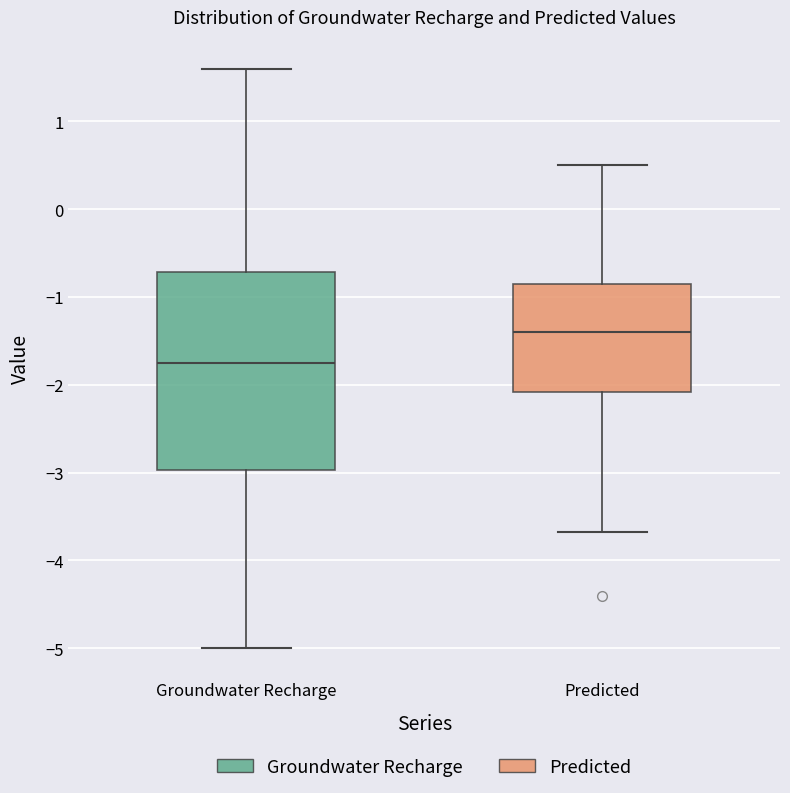

Which box has the highest median line?

Predicted